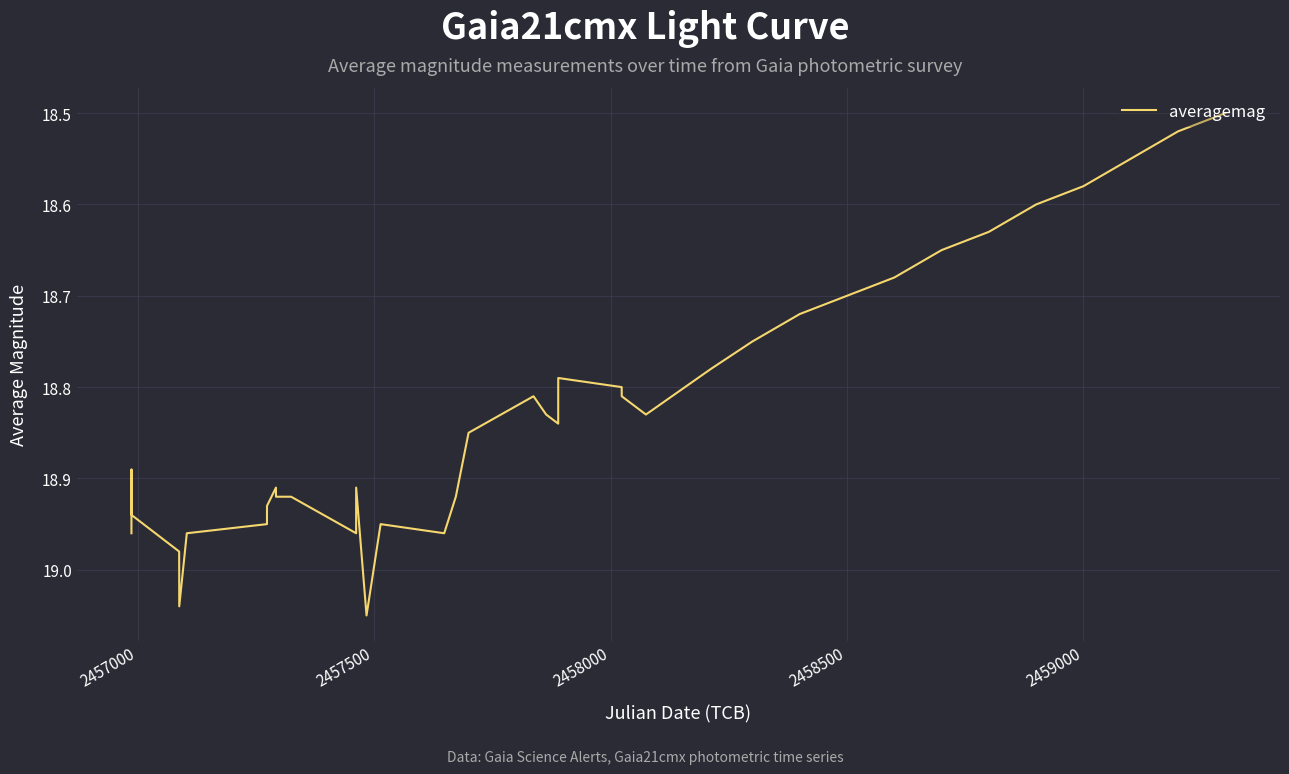

Is this an area chart (filled region under the line)?

No